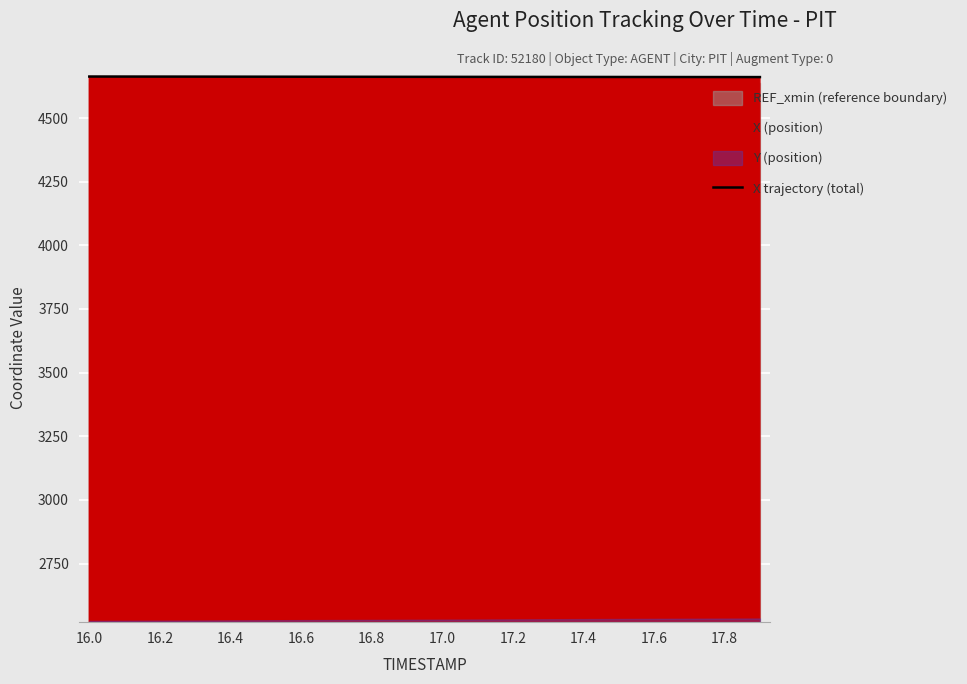

What is the label of the 18th point from the left?

17